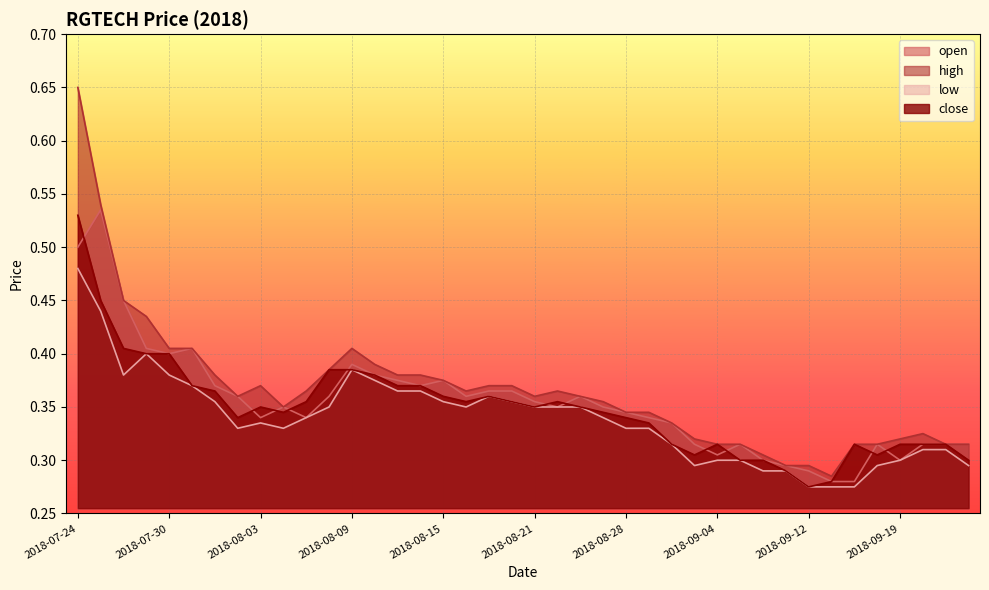

What is the lowest value of the high series?

0.3